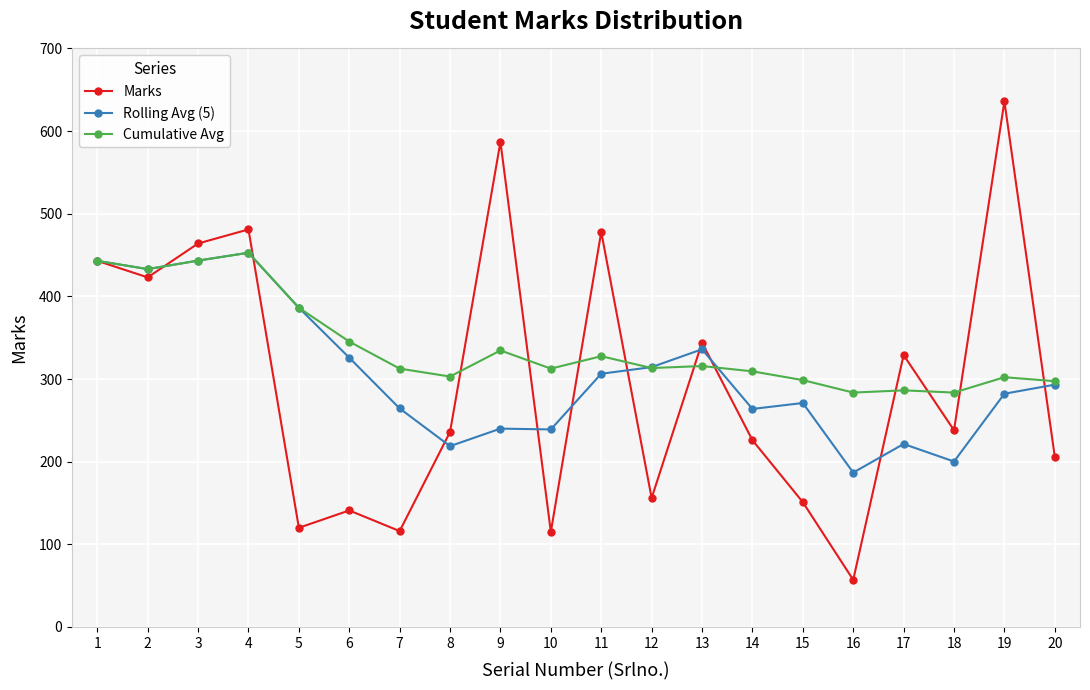

List the series in order of their overall mean, lowest first.

Marks, Rolling Avg (5), Cumulative Avg